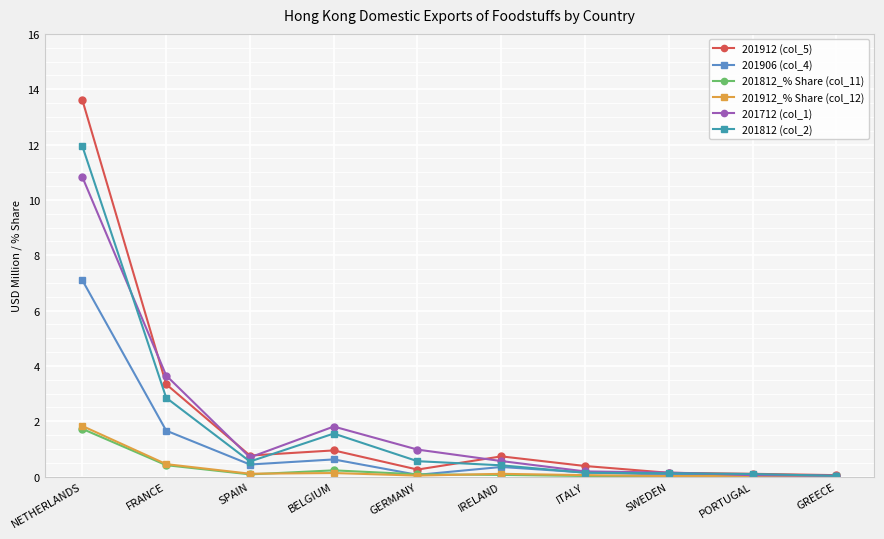

How many series are shown in this chart?

6